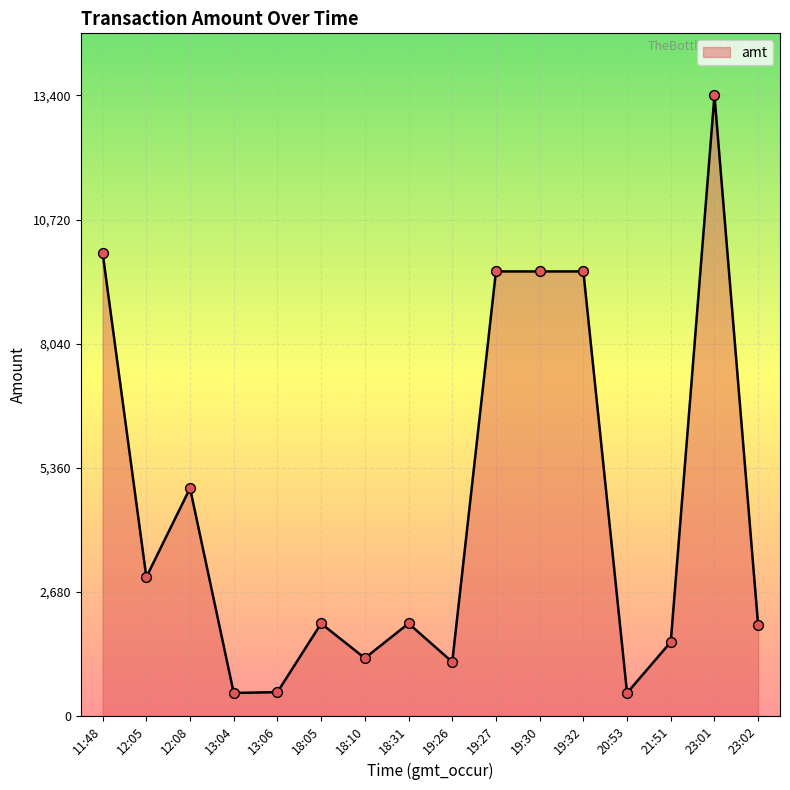

Between 21:51 and 18:10, which is larger?

21:51